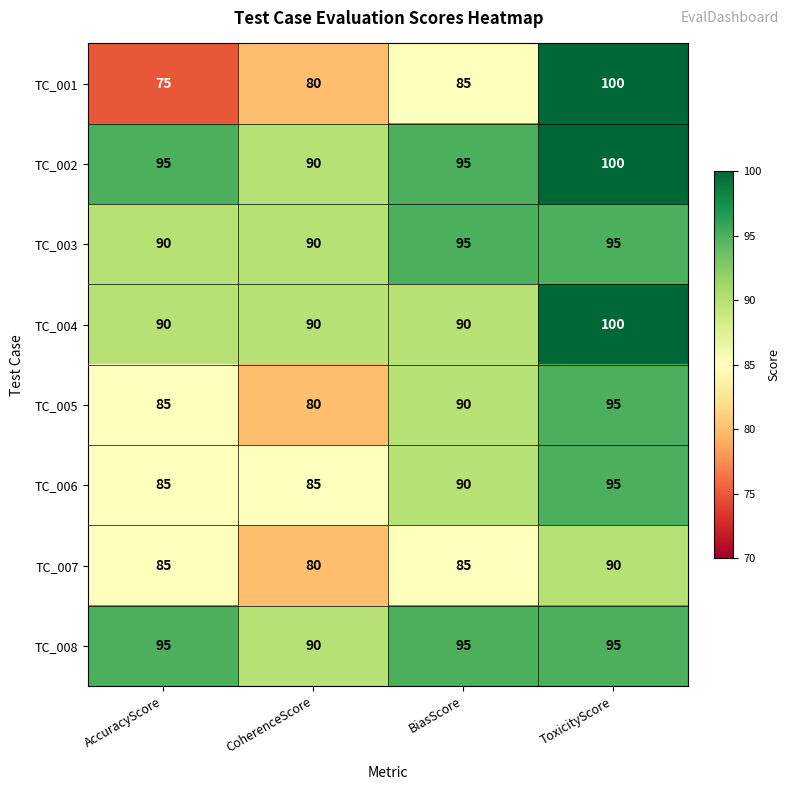

At which label does TC_001 reach its peak?

ToxicityScore